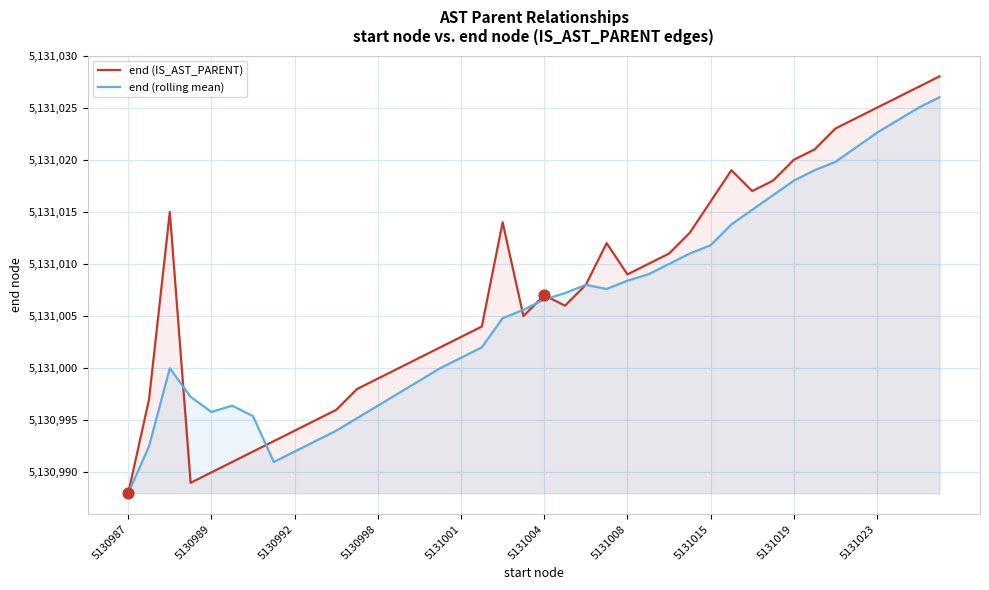

What are all the series names shown in the legend?

end (IS_AST_PARENT), end (rolling mean)